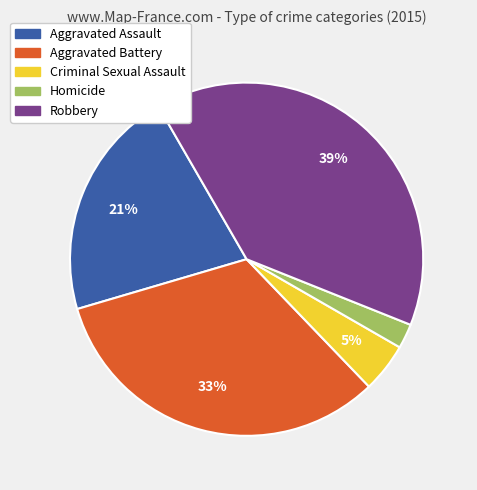

Rank the categories by value from highest to lowest.

Robbery, Aggravated Battery, Aggravated Assault, Criminal Sexual Assault, Homicide